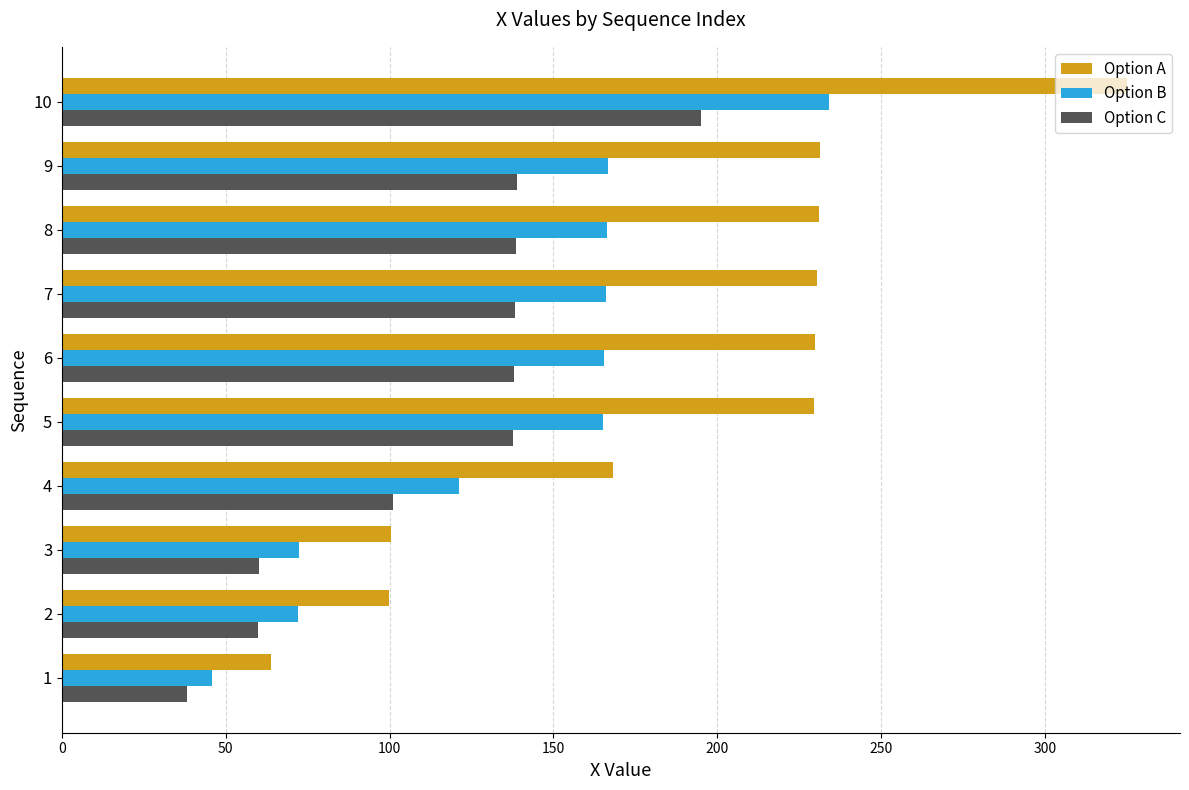

Rank the series by their maximum value, from lowest to highest.

Option C, Option B, Option A